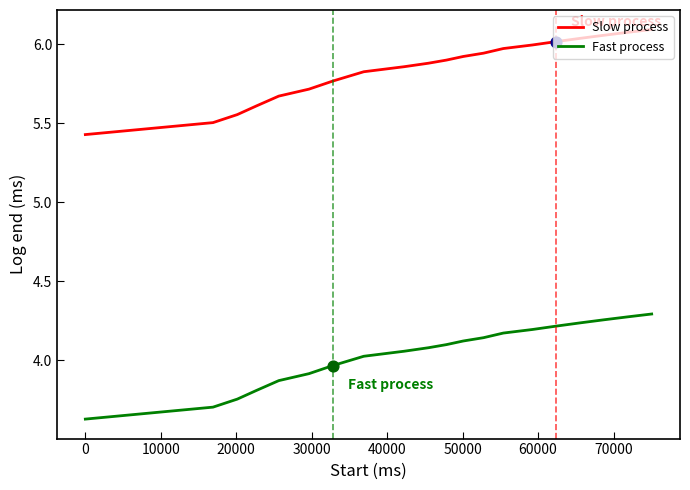

Rank the series by their average value, from lowest to highest.

Fast process, Slow process